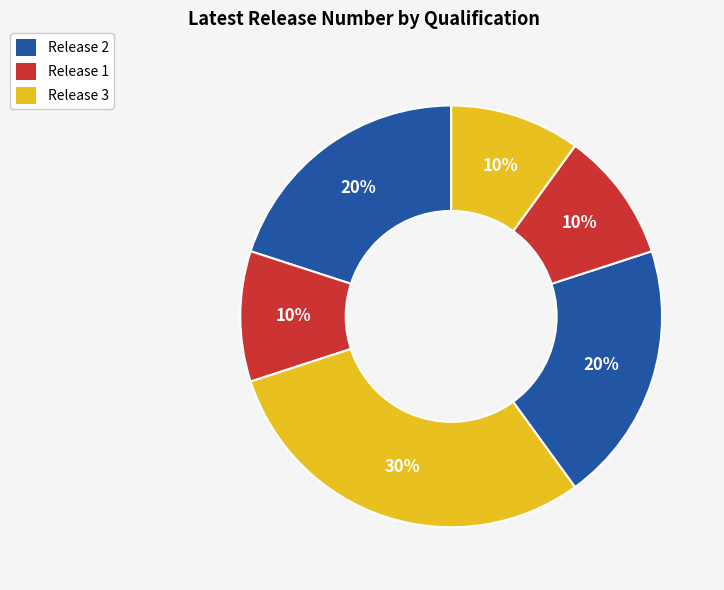

Count the number of slices in the pie.

6